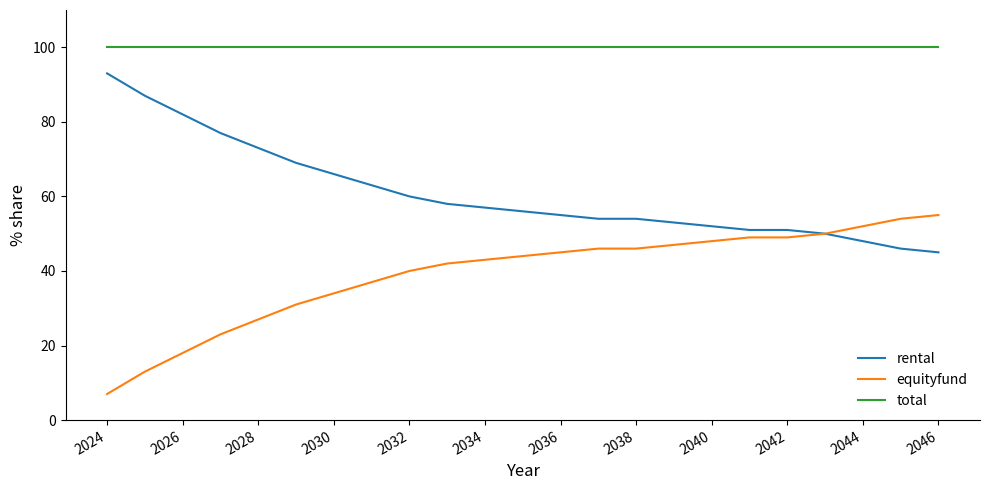

Rank the series by their maximum value, from highest to lowest.

total, rental, equityfund